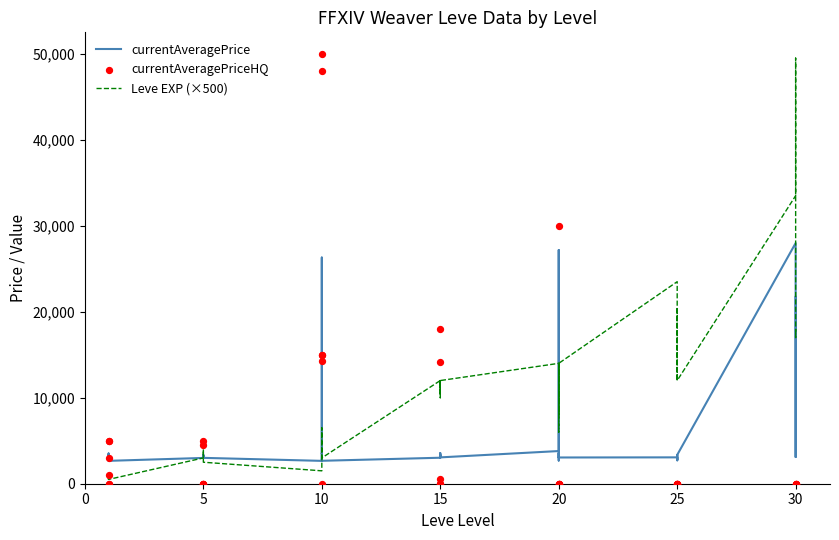

At how many categories does at least one series exceed 14524?

14